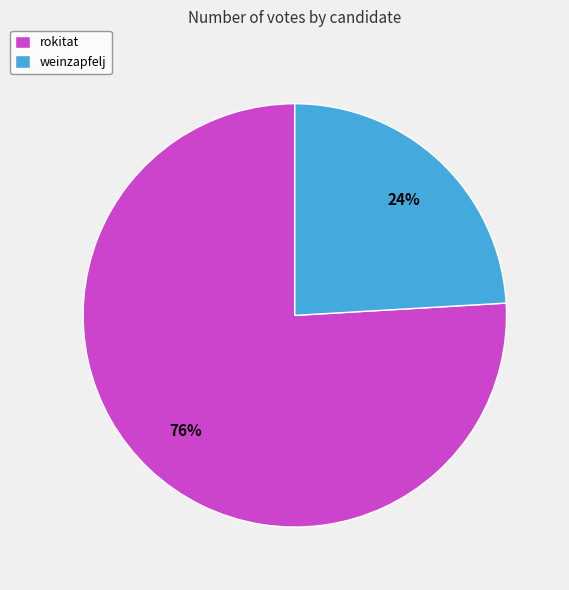

What is the smallest slice in the pie chart?

weinzapfelj